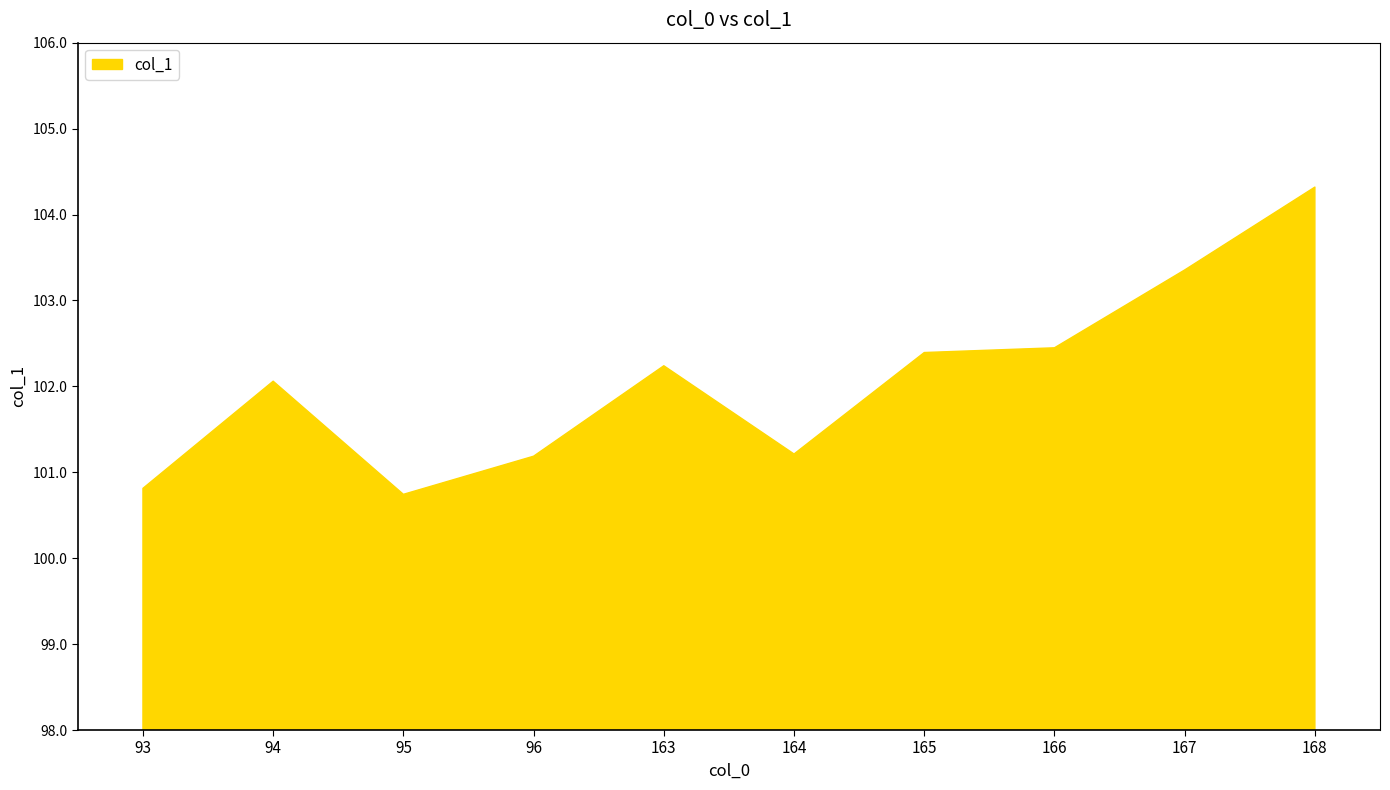

What is the minimum value shown in the chart?

100.7